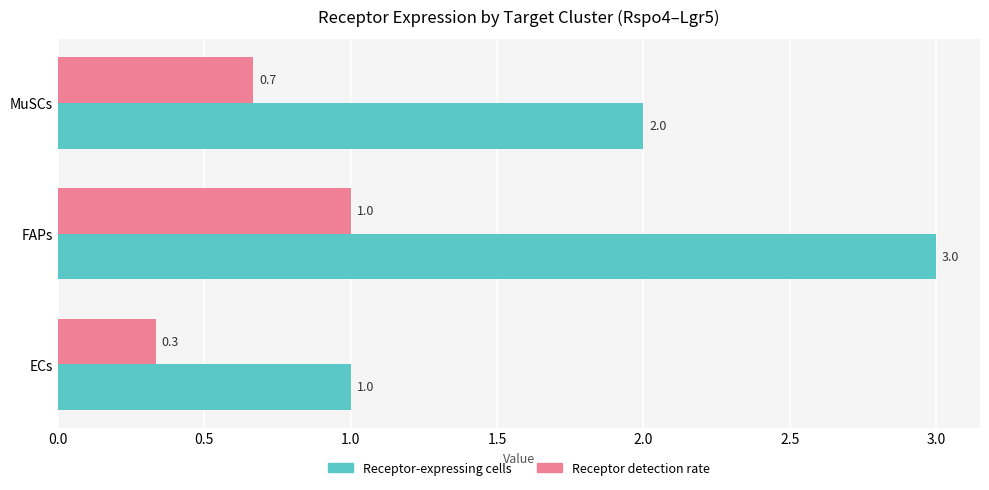

What value does the Receptor detection rate series have at ECs?

0.3